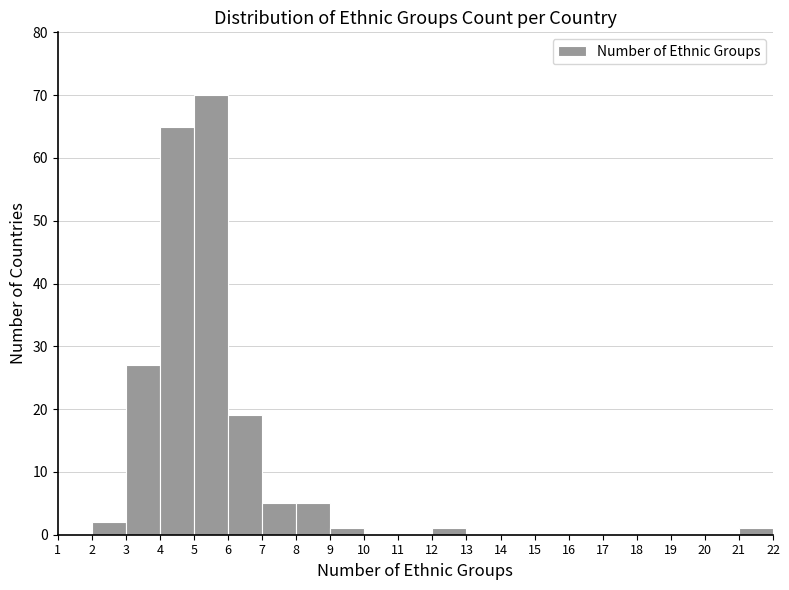

Over which range of the x-axis is the bar tallest?

5 to 6